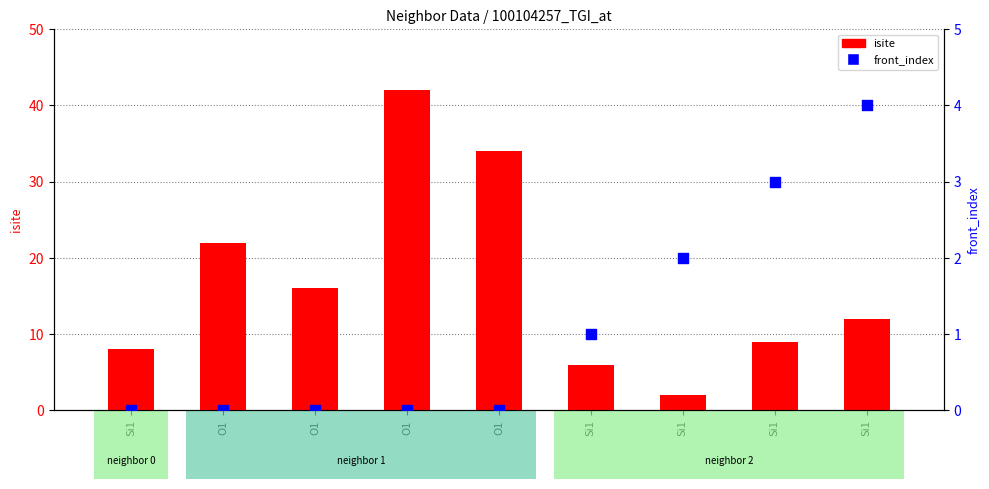

At which category is the sum across all series the highest?

O1